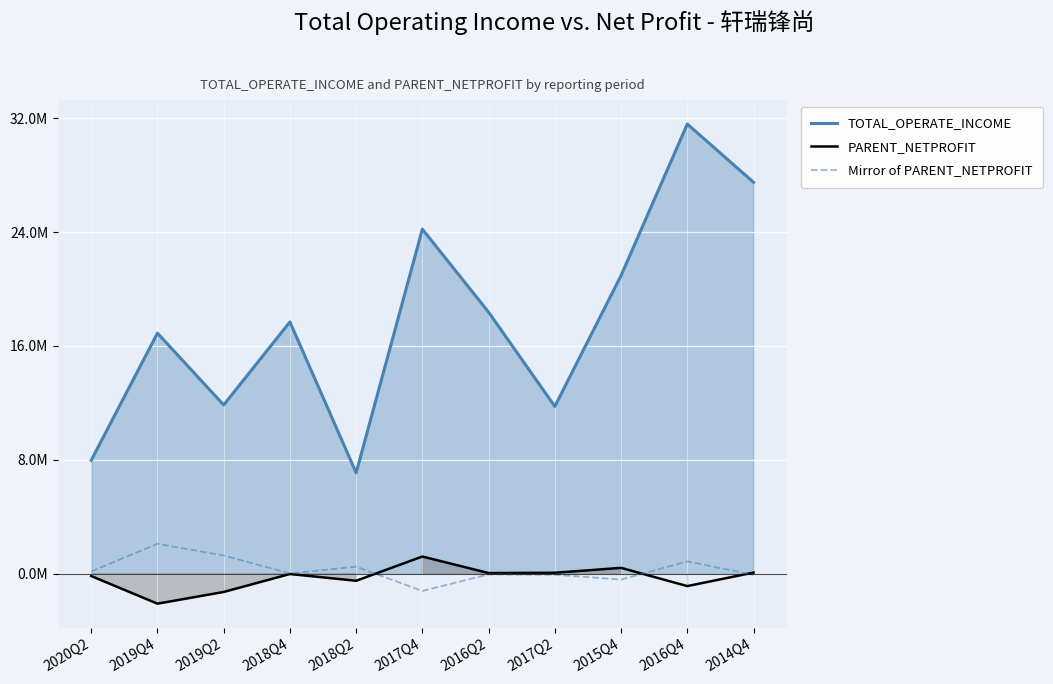

Where is the first local maximum for PARENT_NETPROFIT?

2018Q4